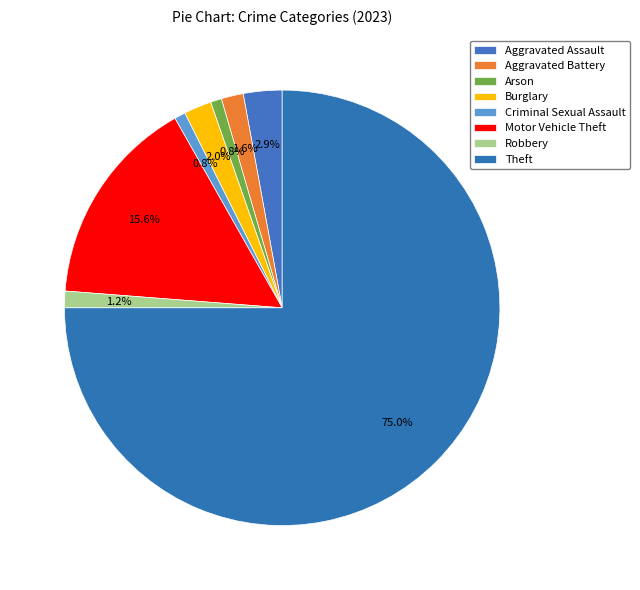

Count the number of slices in the pie.

8